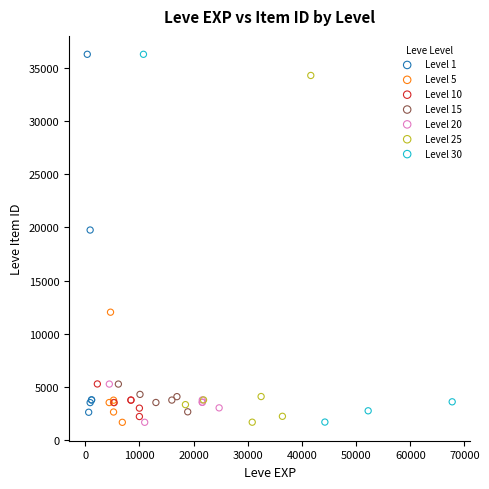

Which series has the largest Y range (max minus min)?

Level 30